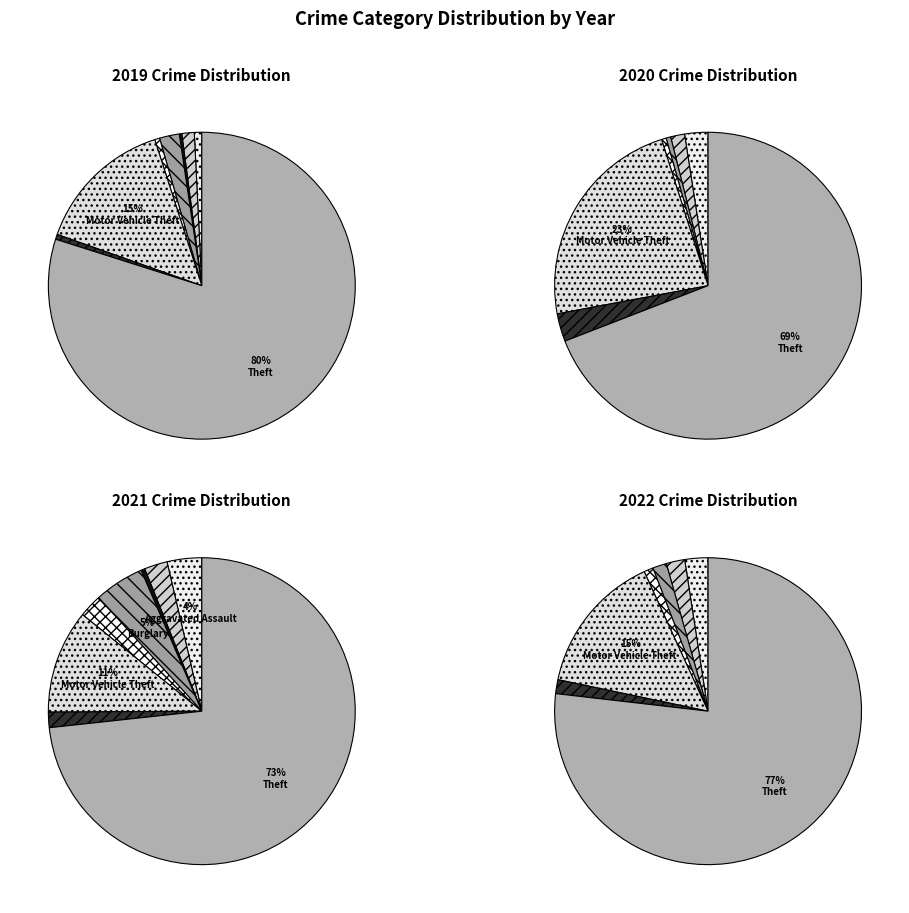

The Theft slice represents 73% of the pie. True or false?

True